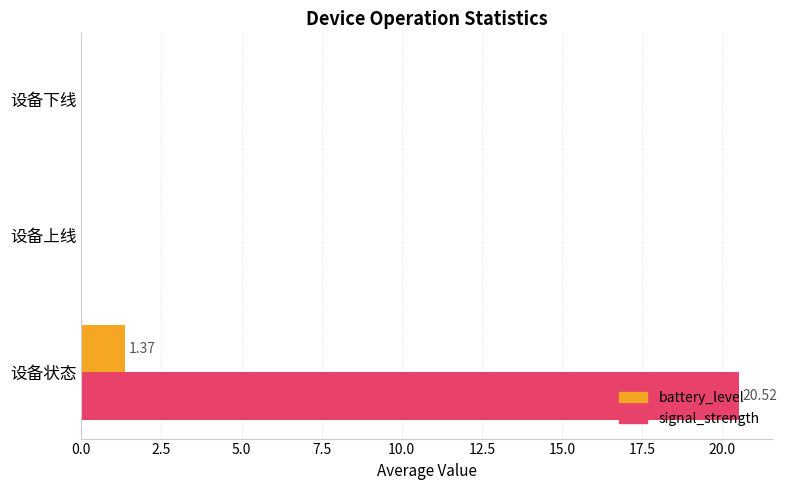

At which category is the sum across all series the highest?

设备状态